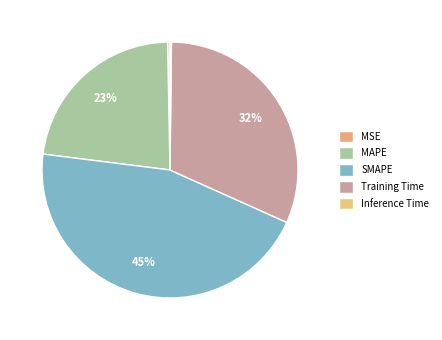

Rank the categories by value from lowest to highest.

Inference Time, MSE, MAPE, Training Time, SMAPE